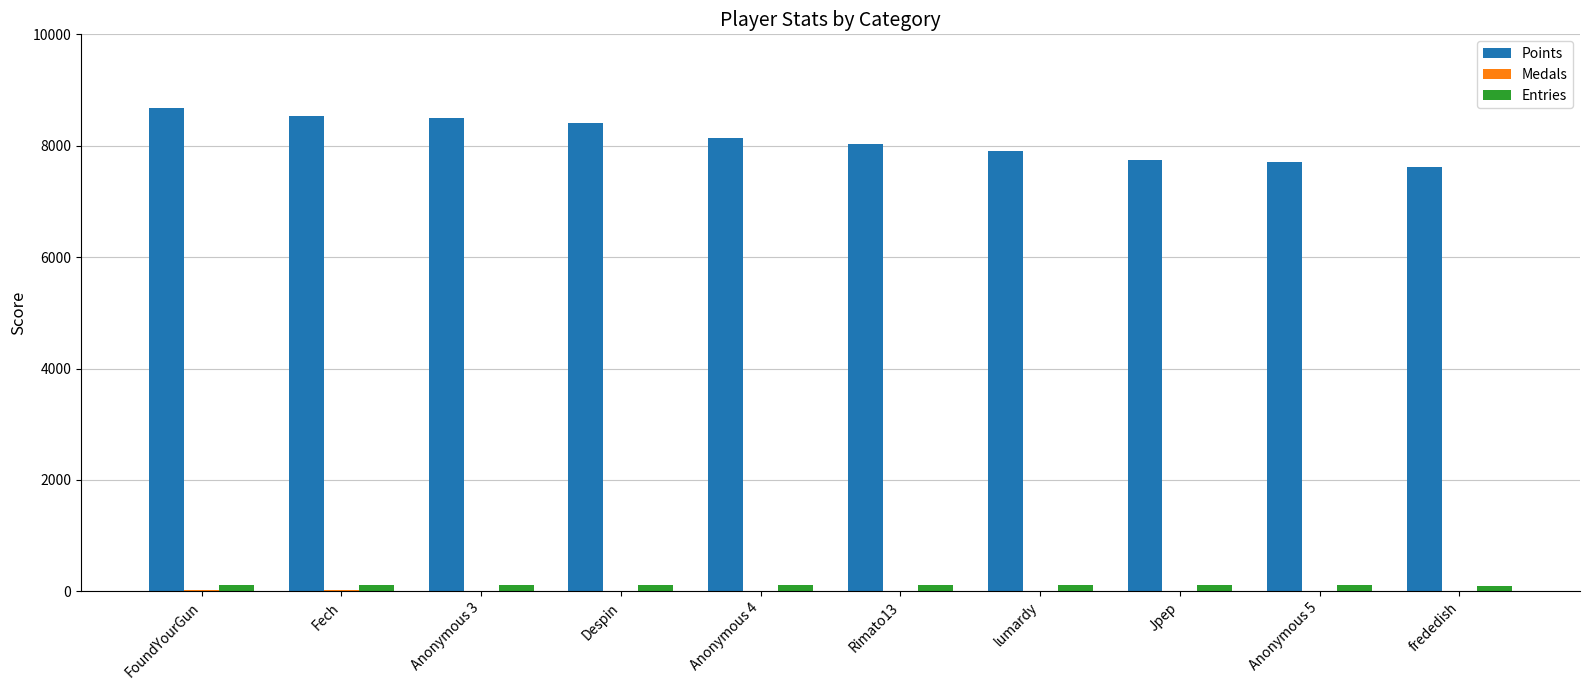

The Points series shows 7627 at frededish. True or false?

True